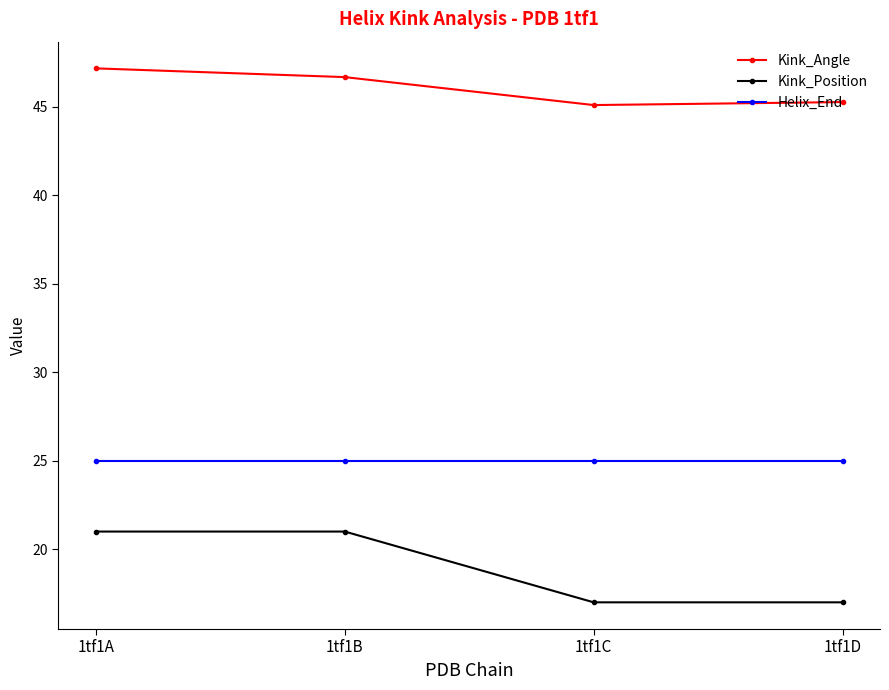

What is the value of the Kink_Position point at the 3rd from the left?

17.0